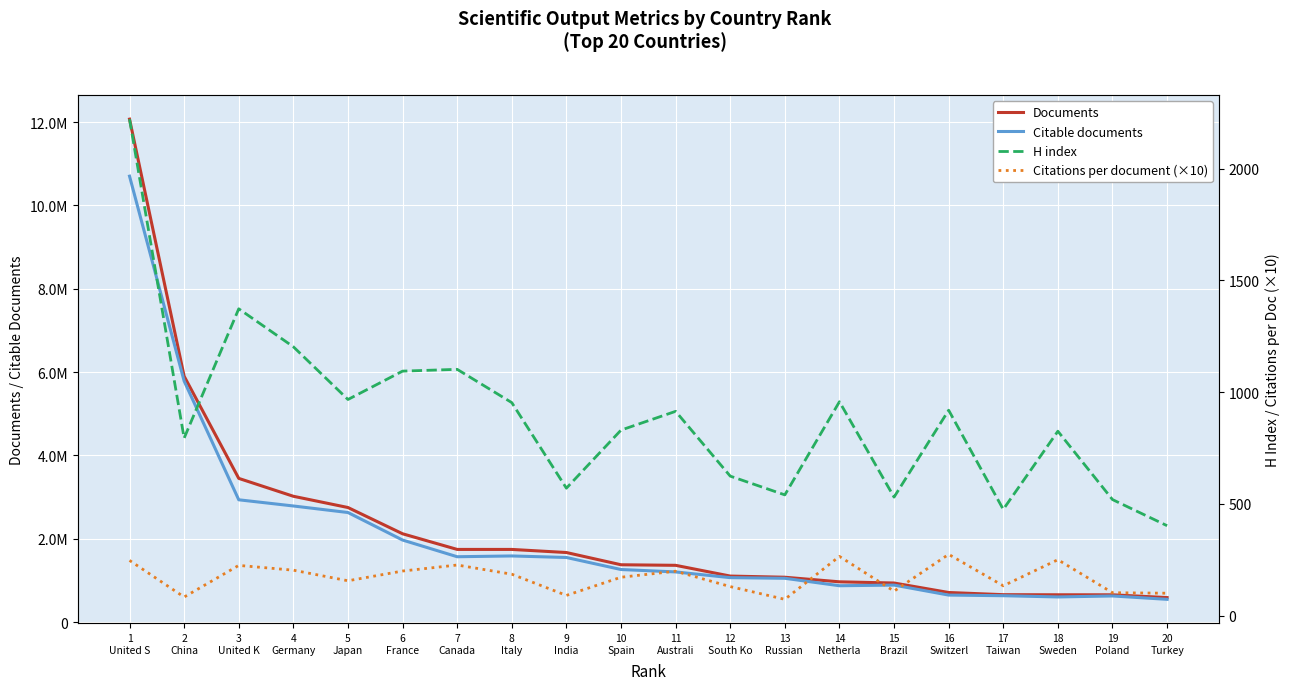

Reading left to right, what are all the values shown in this chart?

Documents: 1
United S=12070144.0	2
China=5901404.0	3
United K=3449243.0	4
Germany=3019959.0	5
Japan=2750108.0	6
France=2120161.0	7
Canada=1744508.0	8
Italy=1744314.0	9
India=1670099.0	10
Spain=1376358.0	11
Australi=1362848.0	12
South Ko=1105110.0	13
Russian =1076966.0	14
Netherla=966986.0	15
Brazil=938352.0	16
Switzerl=710672.0	17
Taiwan=658383.0	18
Sweden=655869.0	19
Poland=655485.0	20
Turkey=588326.0
Citable documents: 1
United S=10701848.0	2
China=5785424.0	3
United K=2935537.0	4
Germany=2787096.0	5
Japan=2630141.0	6
France=1969558.0	7
Canada=1569064.0	8
Italy=1587823.0	9
India=1551015.0	10
Spain=1262302.0	11
Australi=1204470.0	12
South Ko=1067096.0	13
Russian =1051744.0	14
Netherla=872993.0	15
Brazil=888530.0	16
Switzerl=648991.0	17
Taiwan=633680.0	18
Sweden=604085.0	19
Poland=627632.0	20
Turkey=546684.0
H index: 1
United S=2222.0	2
China=794.0	3
United K=1373.0	4
Germany=1203.0	5
Japan=967.0	6
France=1094.0	7
Canada=1102.0	8
Italy=953.0	9
India=570.0	10
Spain=830.0	11
Australi=914.0	12
South Ko=624.0	13
Russian =540.0	14
Netherla=957.0	15
Brazil=530.0	16
Switzerl=919.0	17
Taiwan=475.0	18
Sweden=825.0	19
Poland=519.0	20
Turkey=402.0
Citations per document (×10): 1
United S=246.6	2
China=82.7	3
United K=224.3	4
Germany=202.9	5
Japan=155.5	6
France=199.1	7
Canada=226.0	8
Italy=184.9	9
India=90.0	10
Spain=171.3	11
Australi=198.3	12
South Ko=129.5	13
Russian =72.4	14
Netherla=264.6	15
Brazil=109.0	16
Switzerl=273.8	17
Taiwan=133.0	18
Sweden=249.8	19
Poland=102.0	20
Turkey=99.8